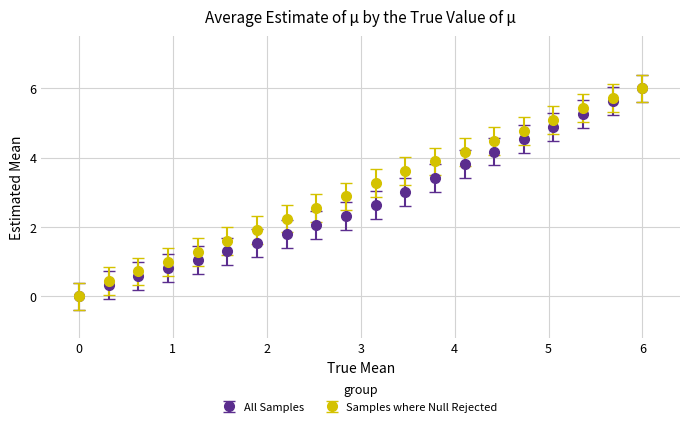

True or false: All Samples has more than 2 points higher than both neighbors.

False